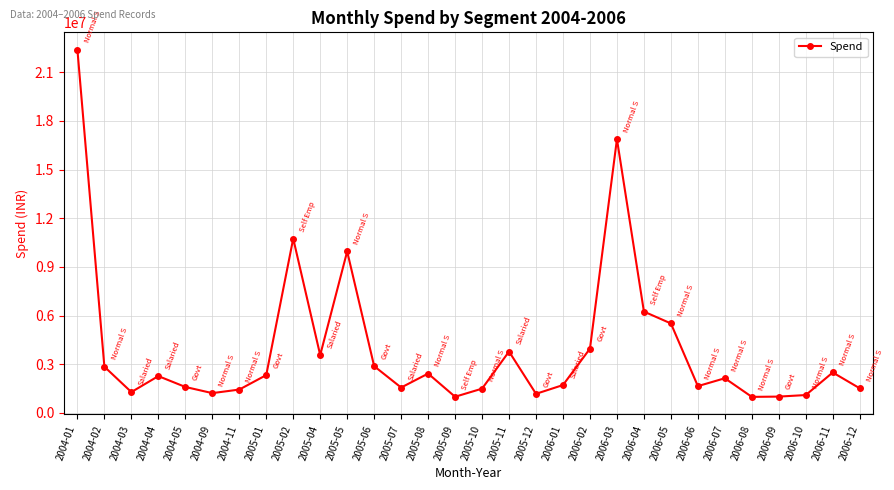

What is the ratio of the value at 2005-08 to the value at 2005-10?

1.6